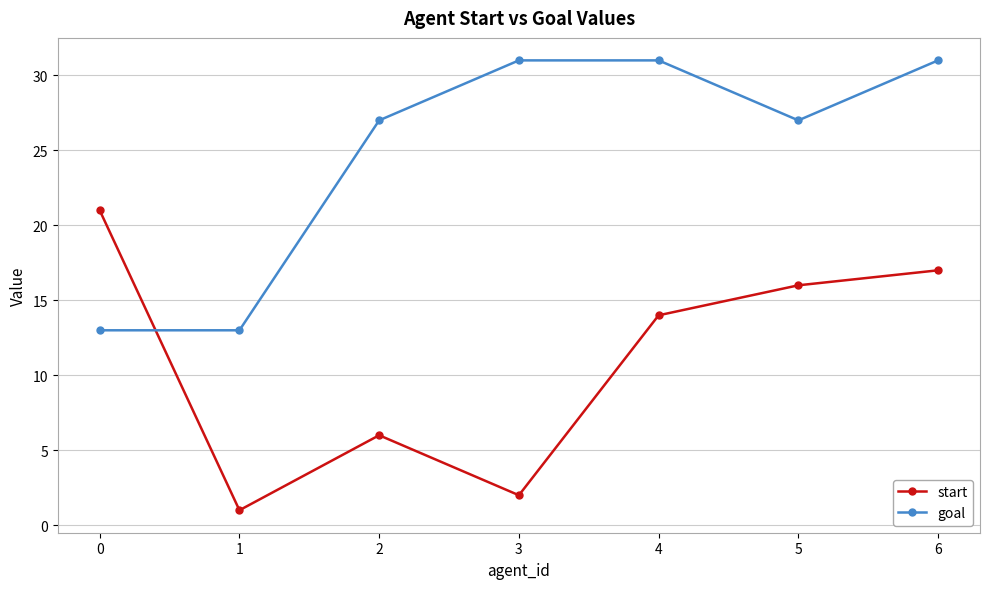

Is this an area chart (filled region under the line)?

No